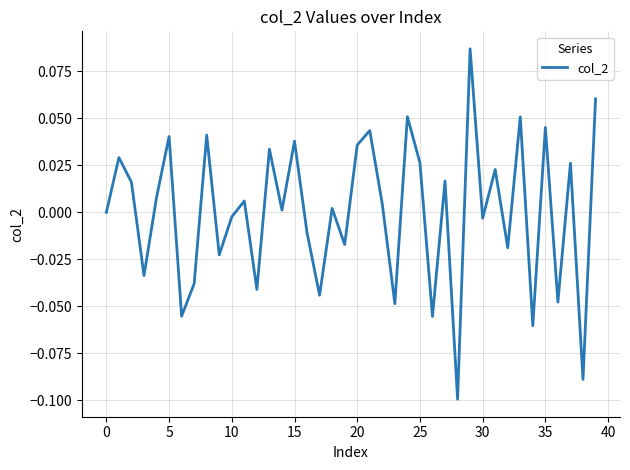

What is the difference between the maximum and minimum values?

0.2